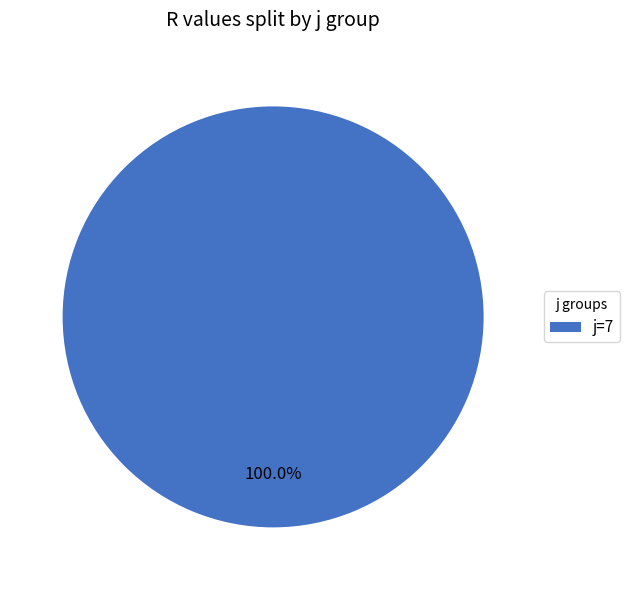

Rank the categories by value from lowest to highest.

j=7